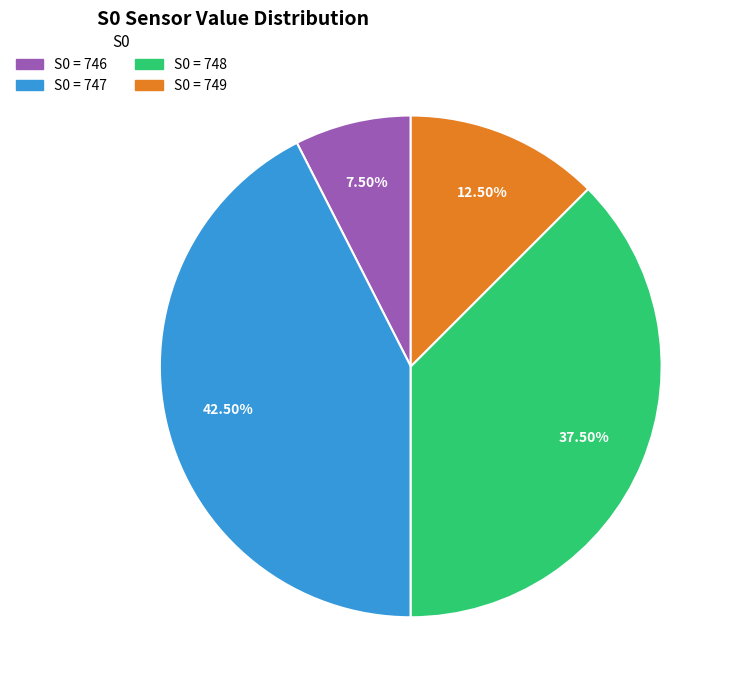

Does any single category account for the majority?

No